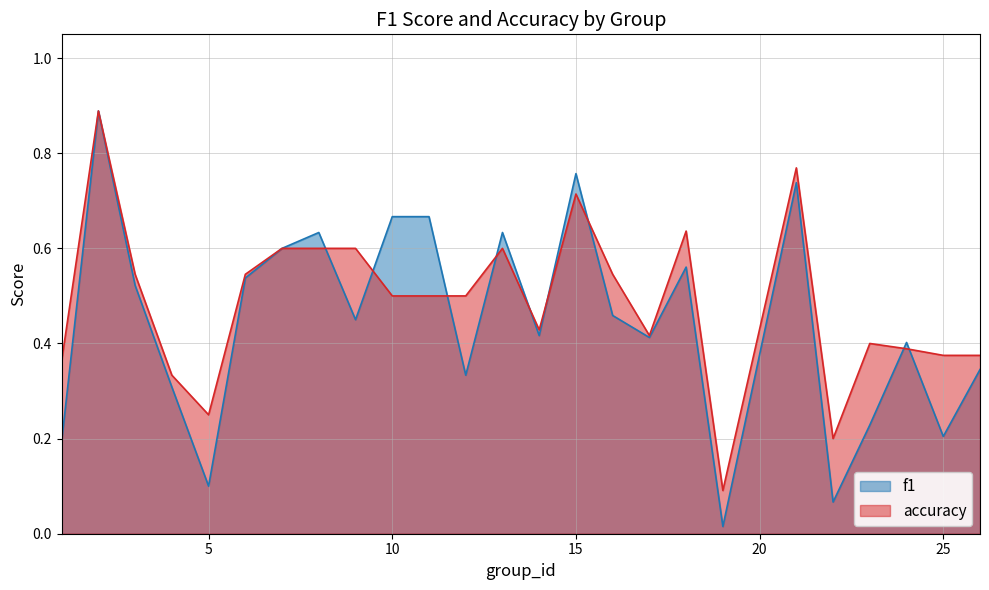

After their last crossing, which series has the higher values: f1 or accuracy?

accuracy